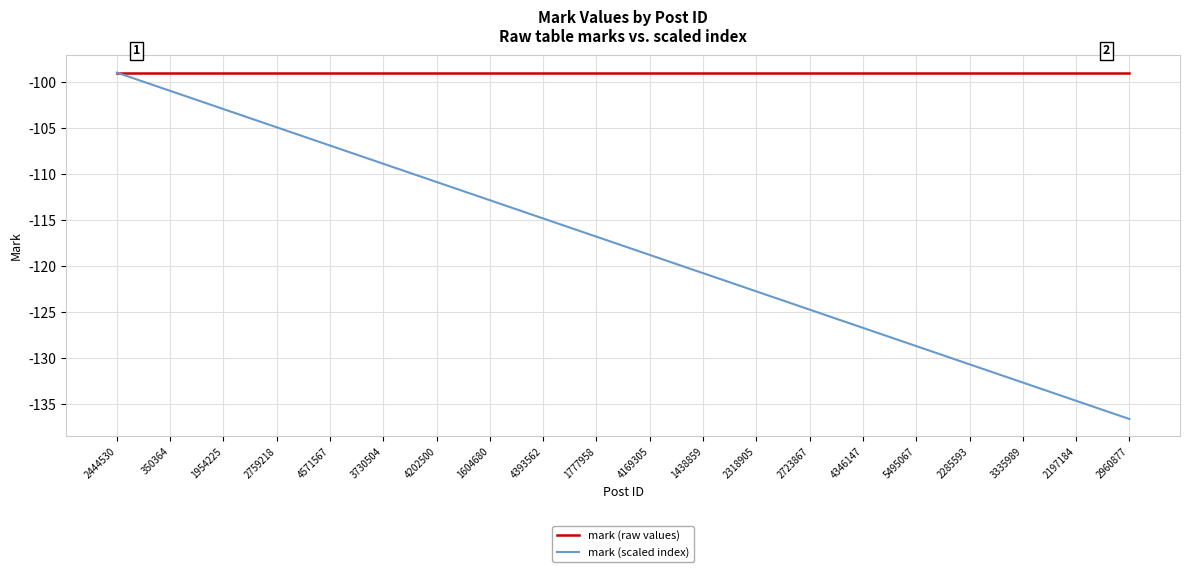

The value of mark (raw values) at 3730504 is -99.0. True or false?

True